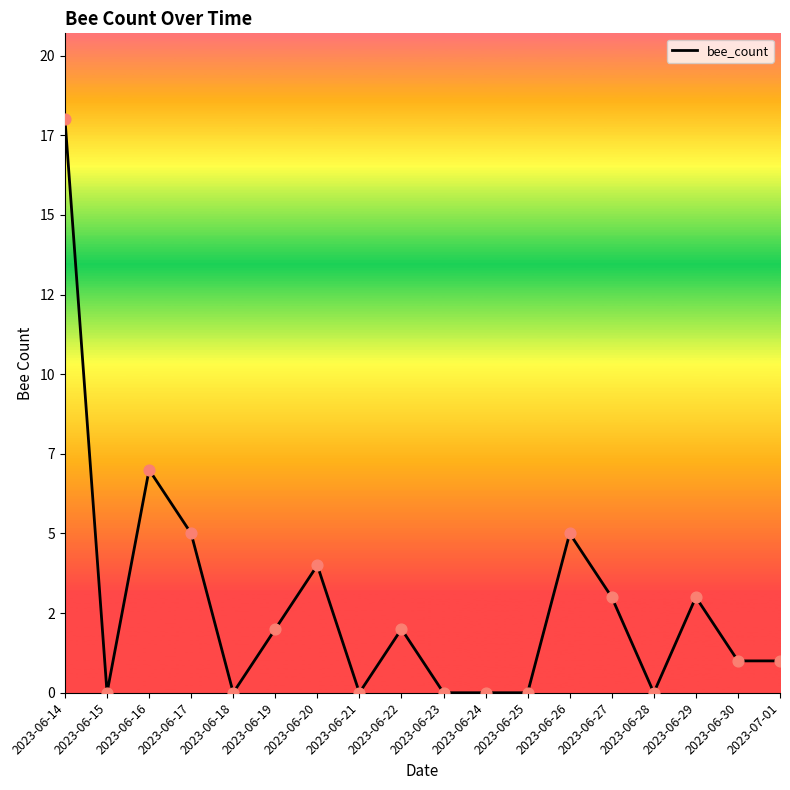

Is this an area chart (filled region under the line)?

Yes